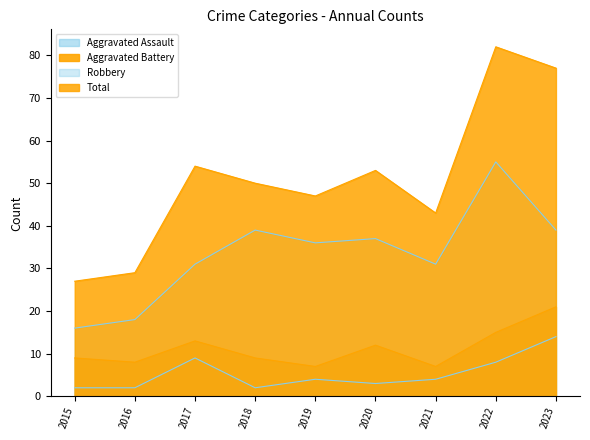

Reading left to right, list all the values displayed in this chart.

Aggravated Assault: 2	2	9	2	4	3	4	8	14
Aggravated Battery: 9	8	13	9	7	12	7	15	21
Robbery: 16	18	31	39	36	37	31	55	39
Total: 27	29	54	50	47	53	43	82	77